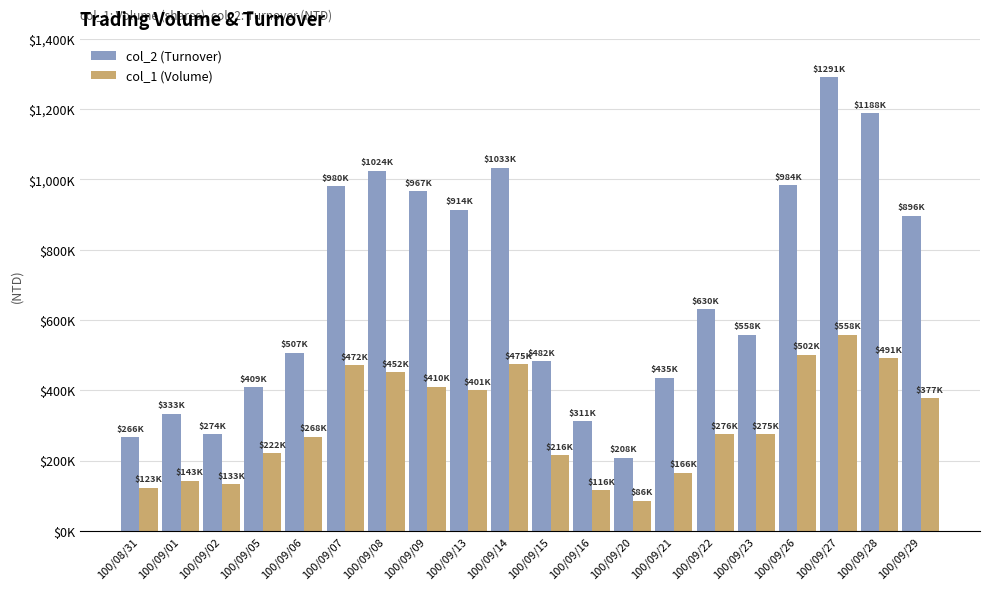

What is the difference between the col_2 (Turnover) values at 100/09/29 and 100/09/08?

127860